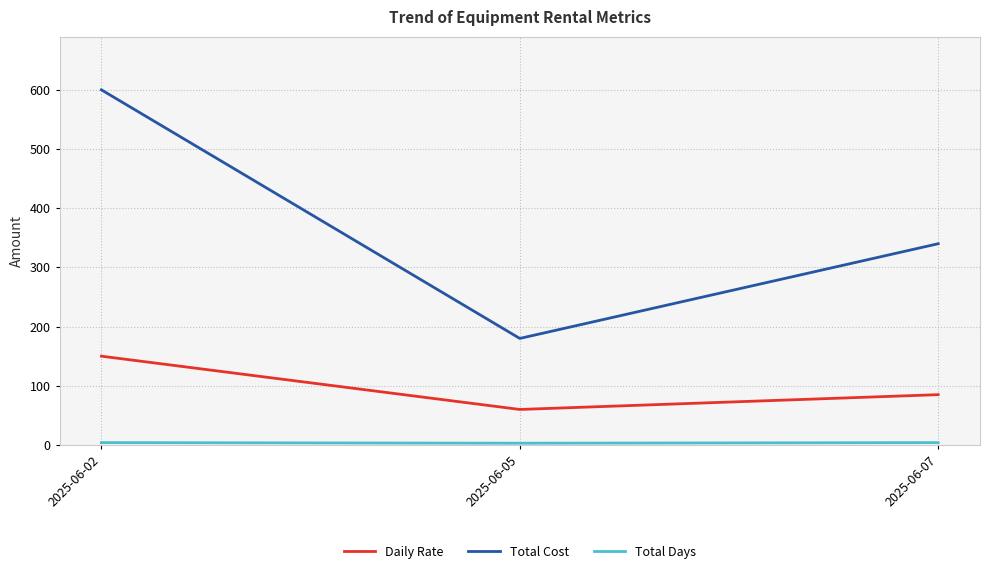

Does the chart display data point markers on the line(s)?

No